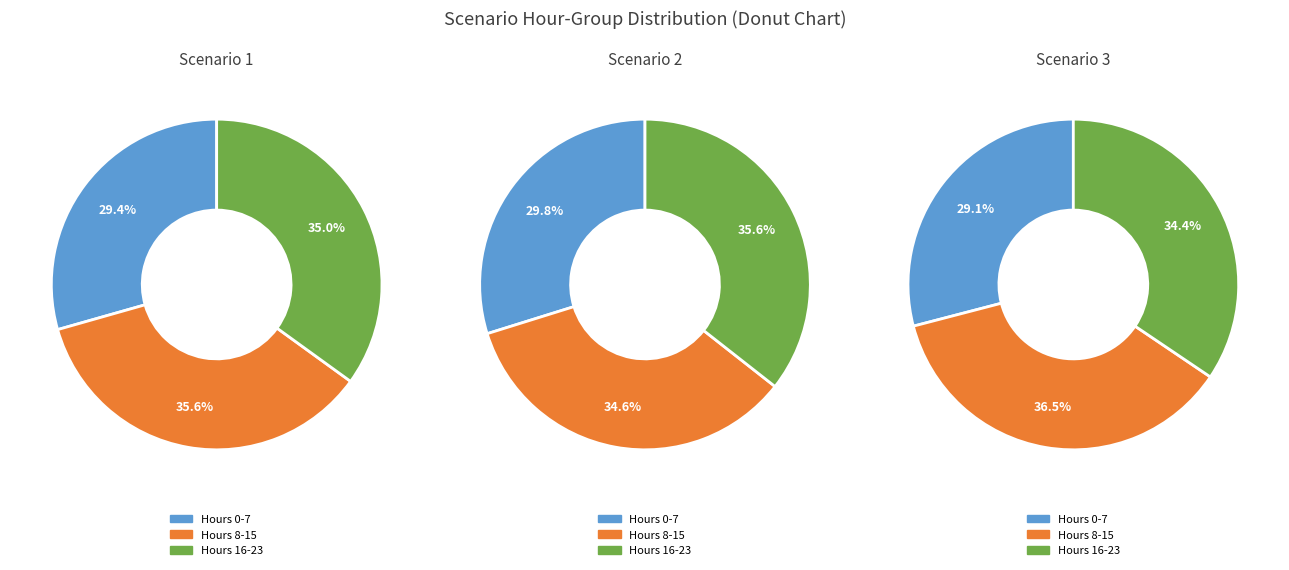

Is it true that 14 is 1% of the pie?

False